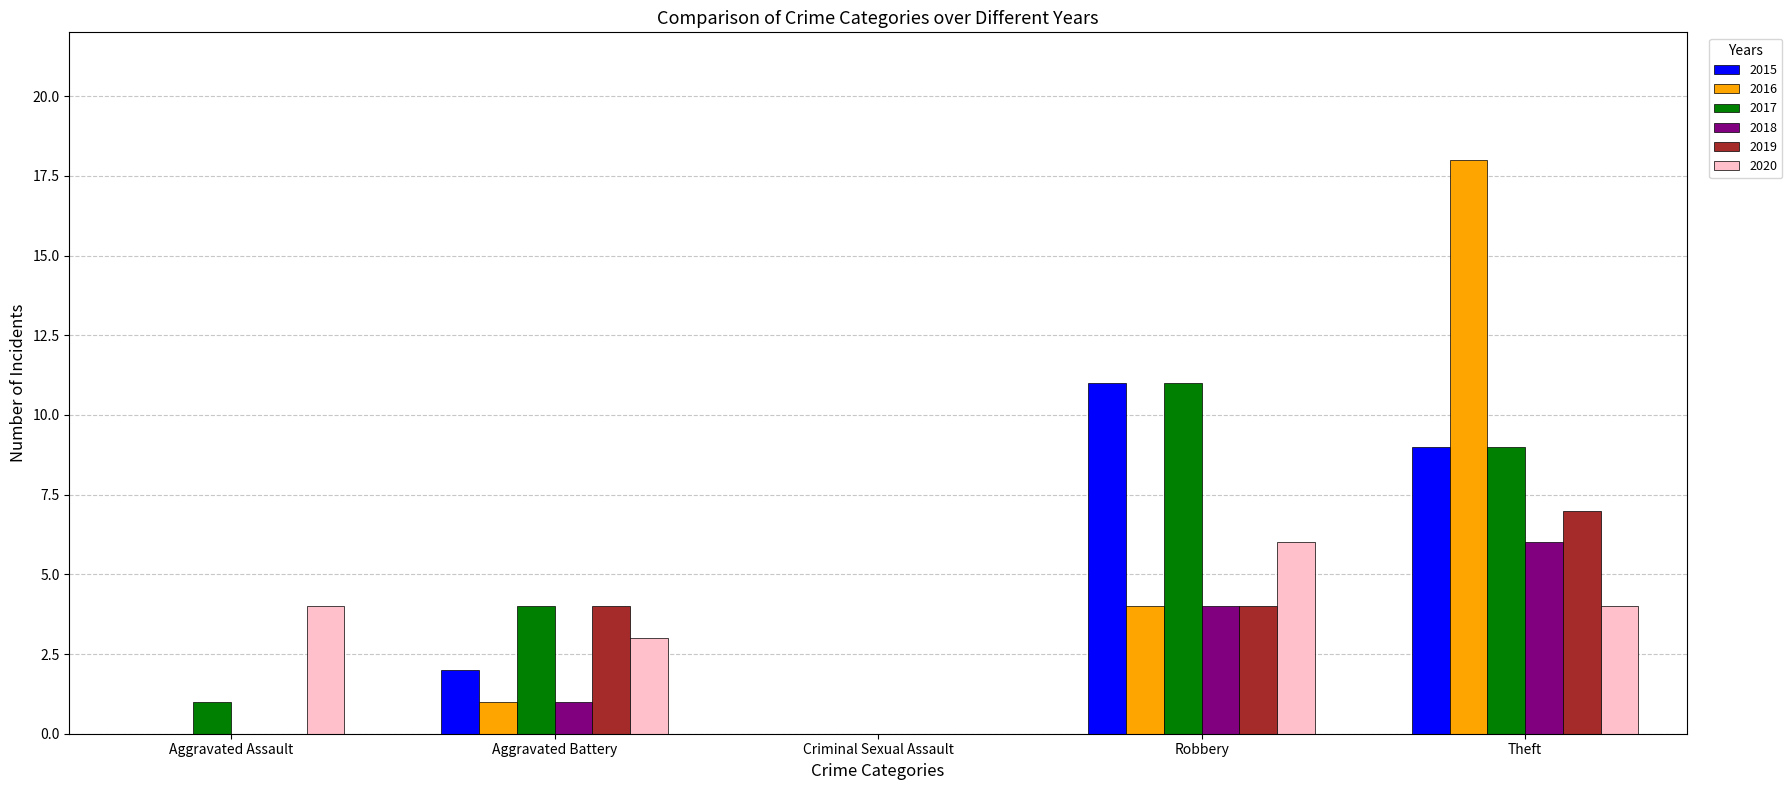

Between Aggravated Battery and Theft, which series saw the biggest shift?

2016